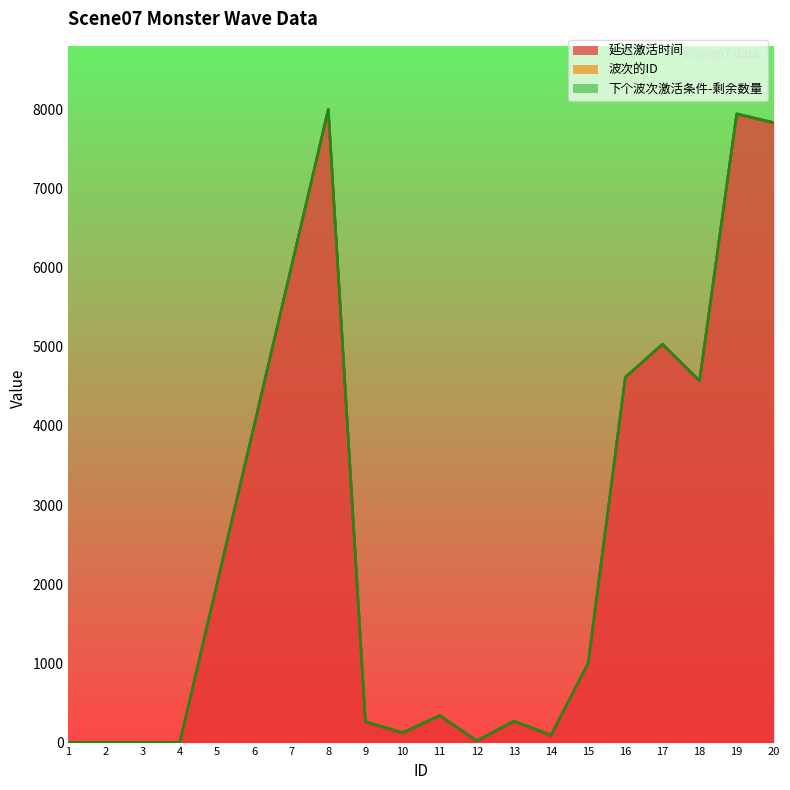

True or false: 下个波次激活条件-剩余数量 and 波次的ID cross at least once.

True